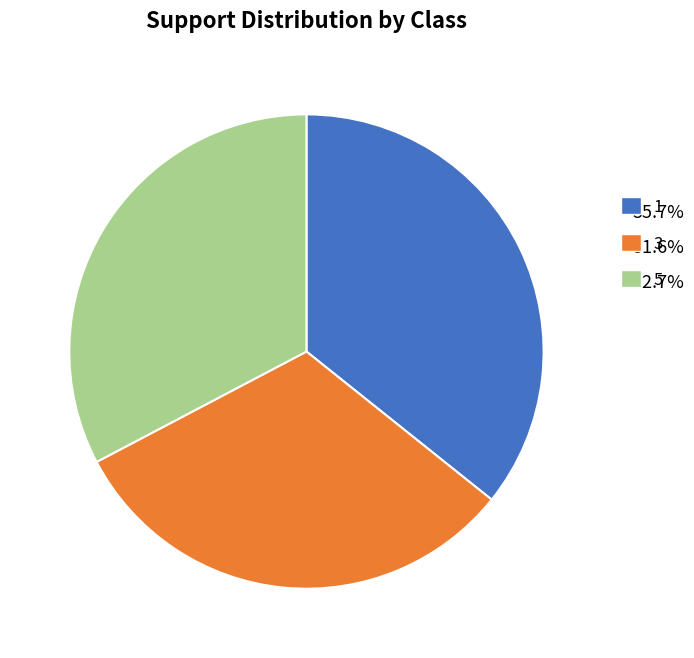

Approximately how many times larger is the value at 1 compared to 3?

1.1